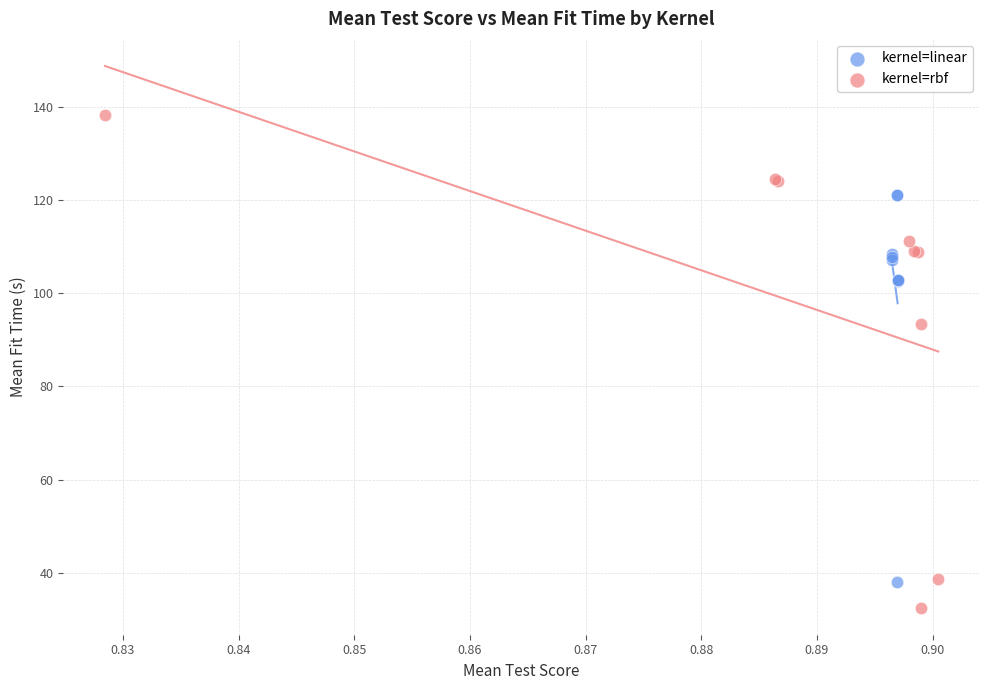

Which series has the largest Y range (max minus min)?

kernel=rbf